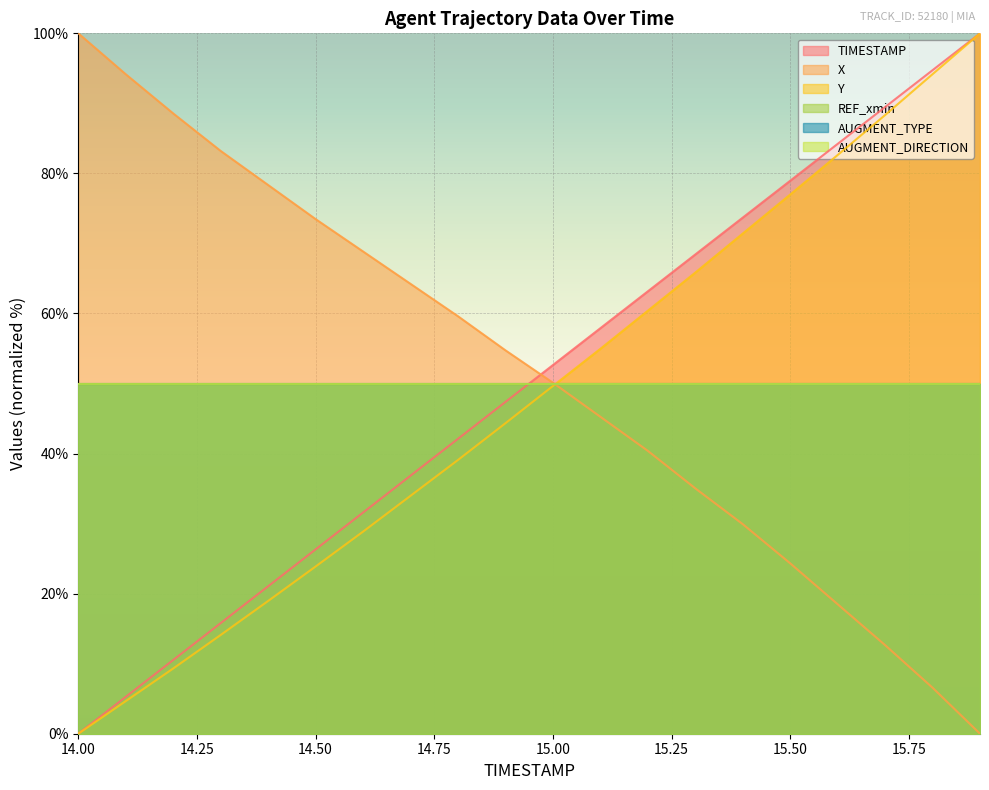

What is the label of the 4th point from the left?

14.3